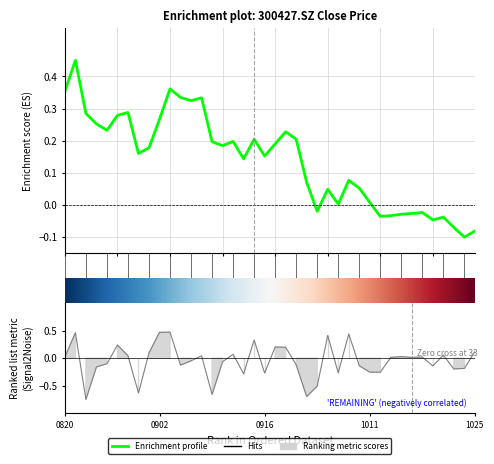

What is the value of the close point at the 8th from the left?

0.2